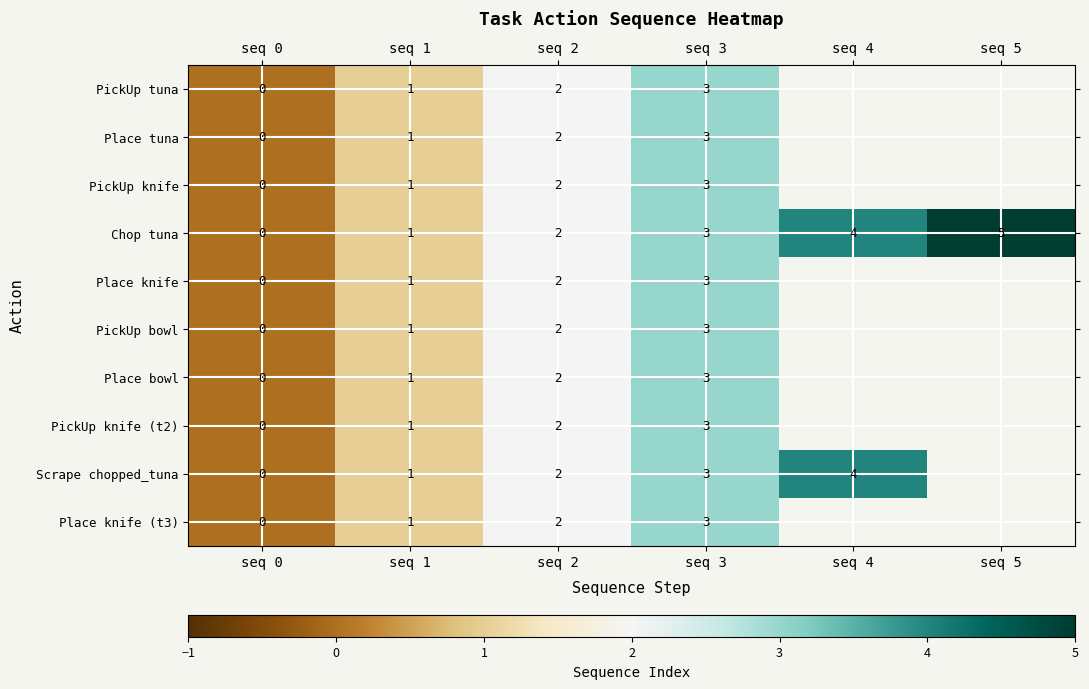

What is the difference between the second highest and second lowest values in the Chop tuna series?

3